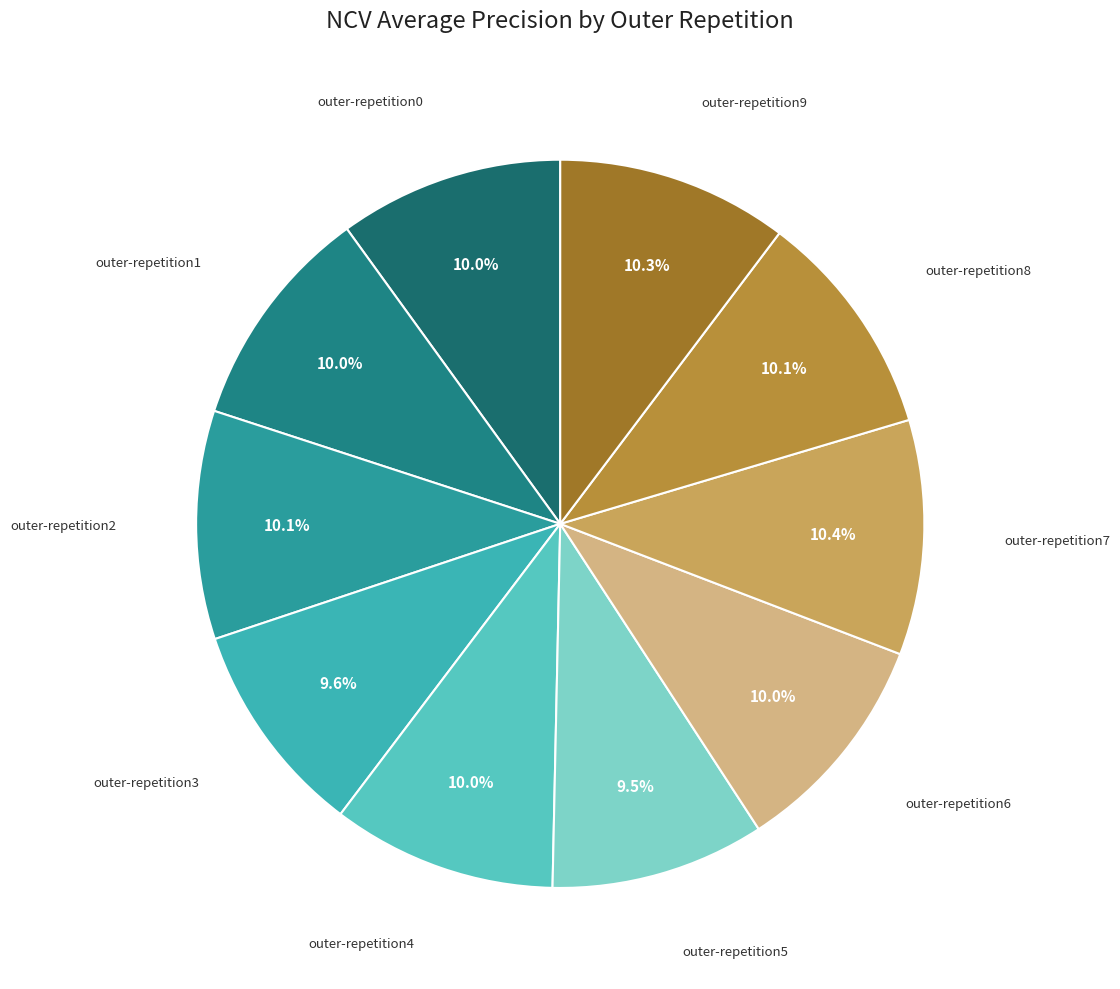

Is there any slice that represents more than half of the pie?

No